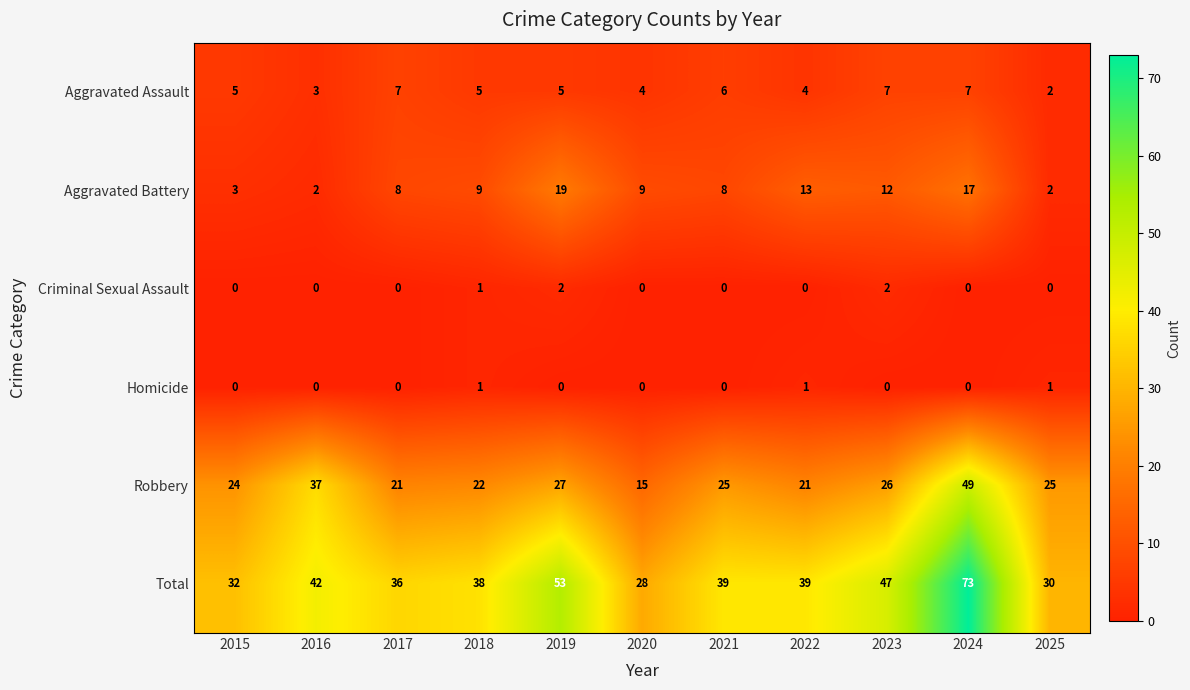

At which category is the sum across all series the highest?

2024